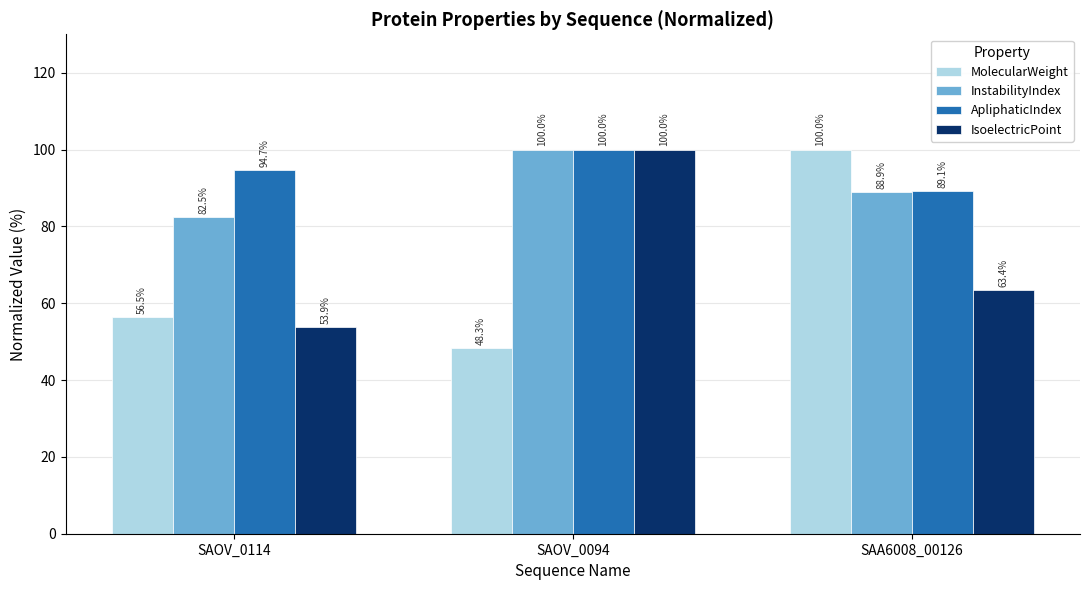

Count the number of categories in the chart.

3